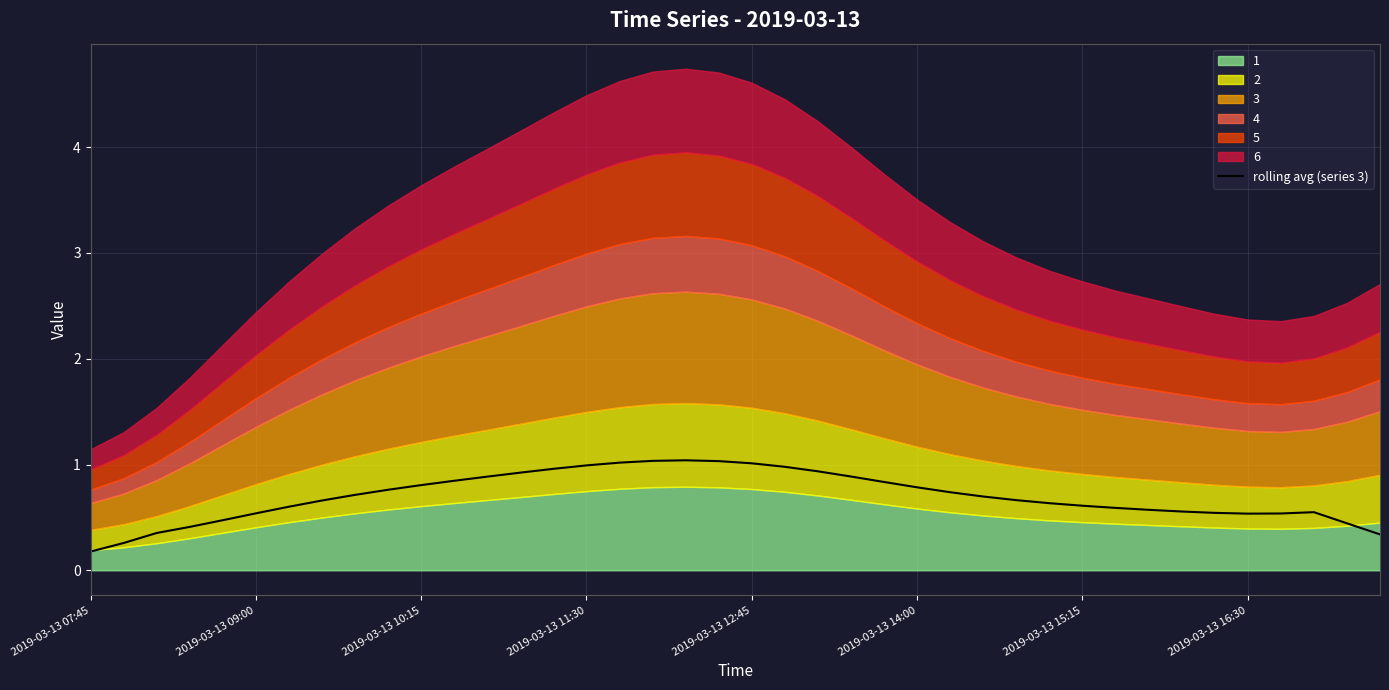

What is the maximum value shown in the chart?

1.0